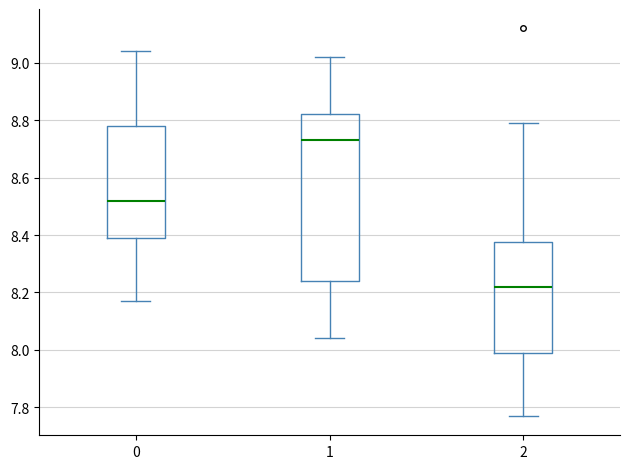

Reading left to right, transcribe this box plot: for each box, give where its median line is, the range the box spans, and where its two whiskers end, as read against the y-axis. The values are not printed on the chart, so give them approximately, as read against the axis.

0: median 8.52, box 8.40 to 8.78, whiskers 8.18 to 9.04
1: median 8.74, box 8.24 to 8.82, whiskers 8.04 to 9.02
2: median 8.22, box 8.00 to 8.38, whiskers 7.78 to 8.80